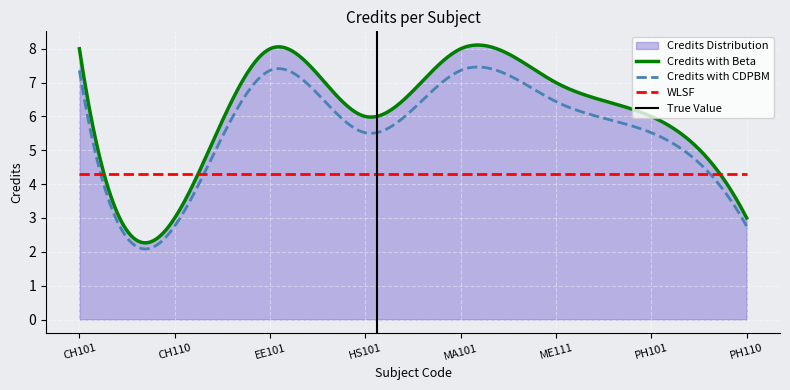

At which label does the data first exceed 7?

CH101